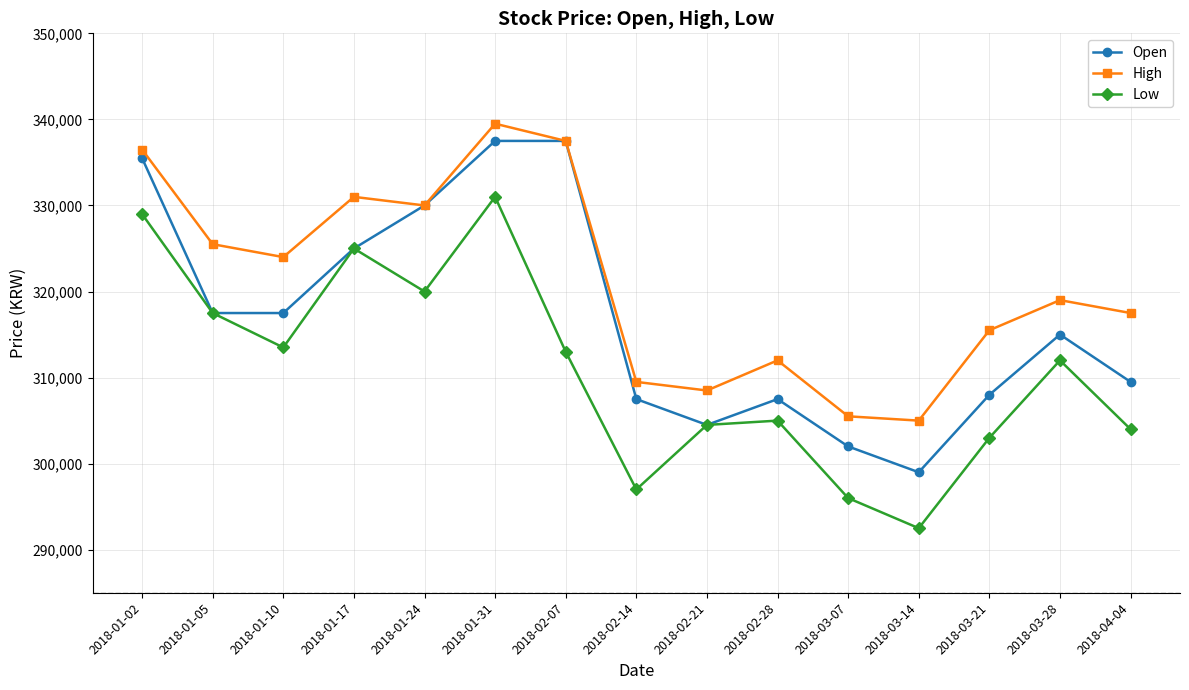

How many lines are shown in the chart?

3